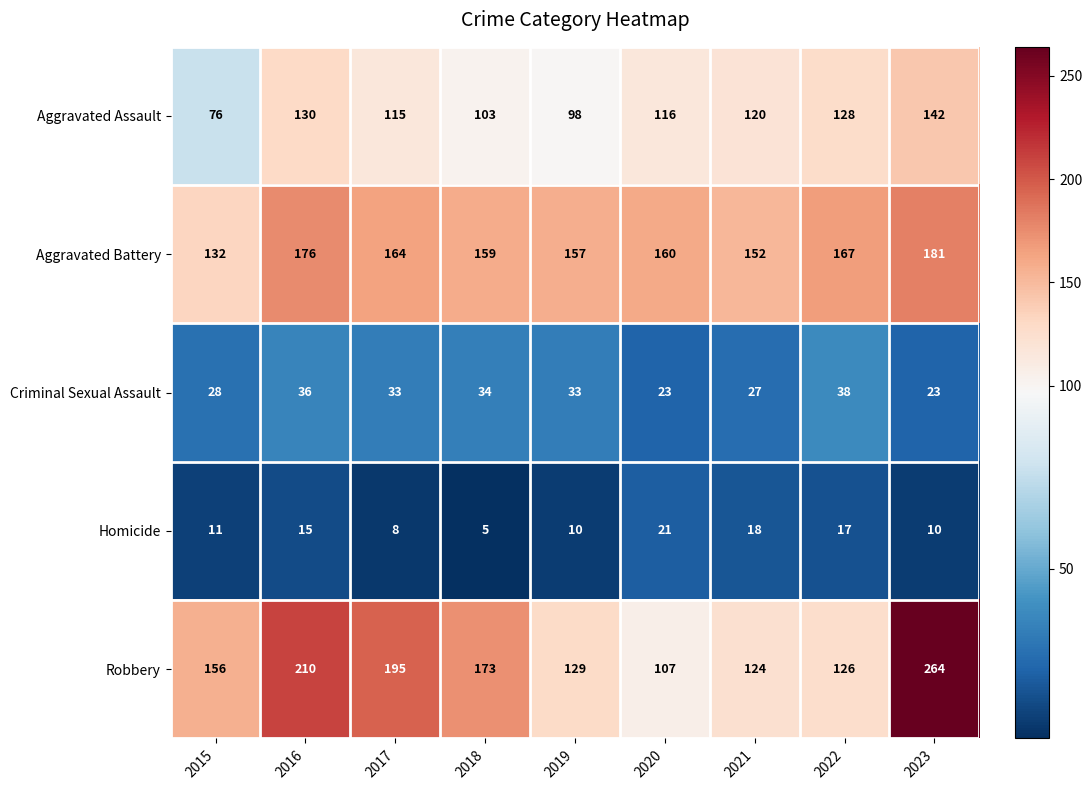

Rank the series by their maximum value, from lowest to highest.

Homicide, Criminal Sexual Assault, Aggravated Assault, Aggravated Battery, Robbery